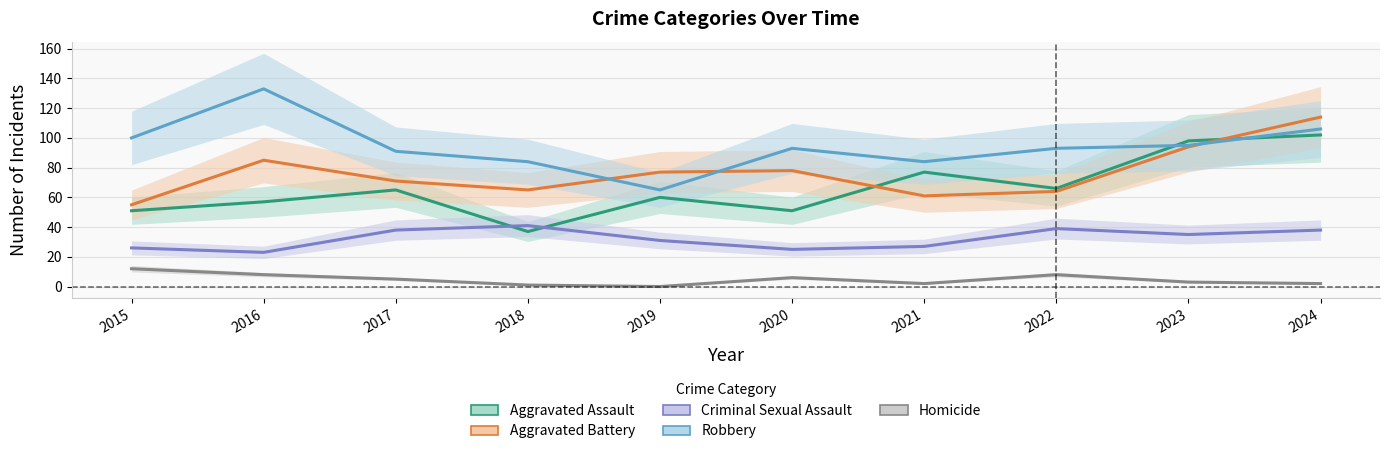

Is the value of Robbery at 2019 greater than the value of Homicide at 2015?

Yes